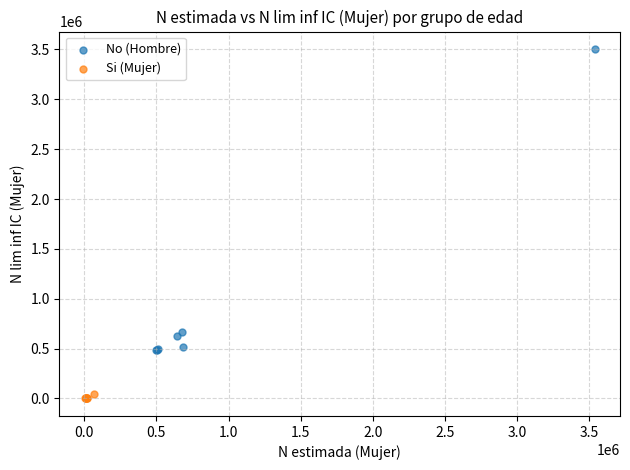

Which series contains the highest Y value?

No (Hombre)